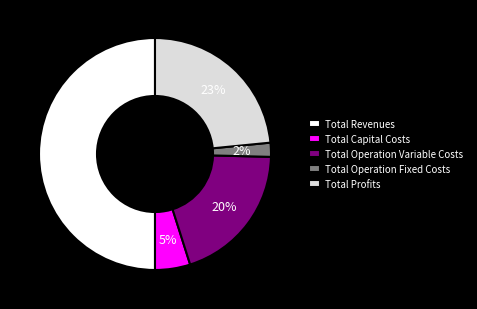

Is the sum of Total Operation Variable Costs and Total Operation Fixed Costs greater than half?

No